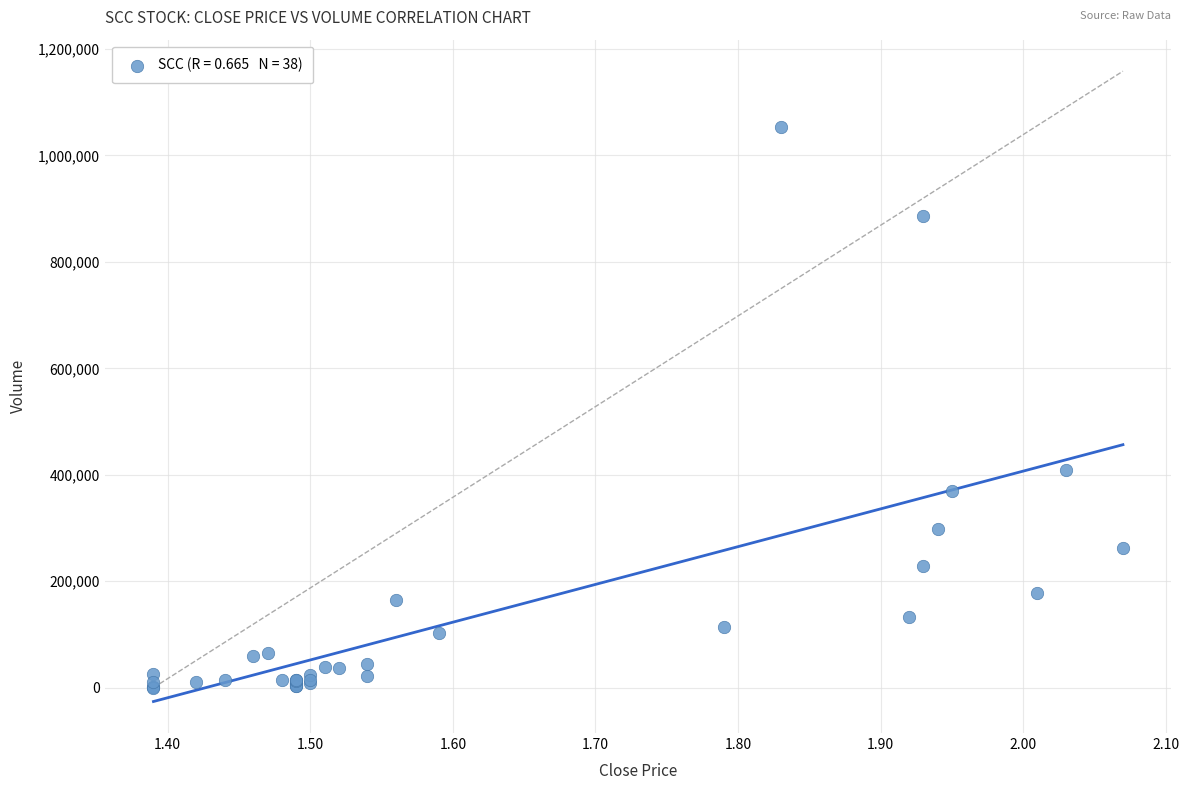

What Y value in the scatter plot is closest to 526550?

409000